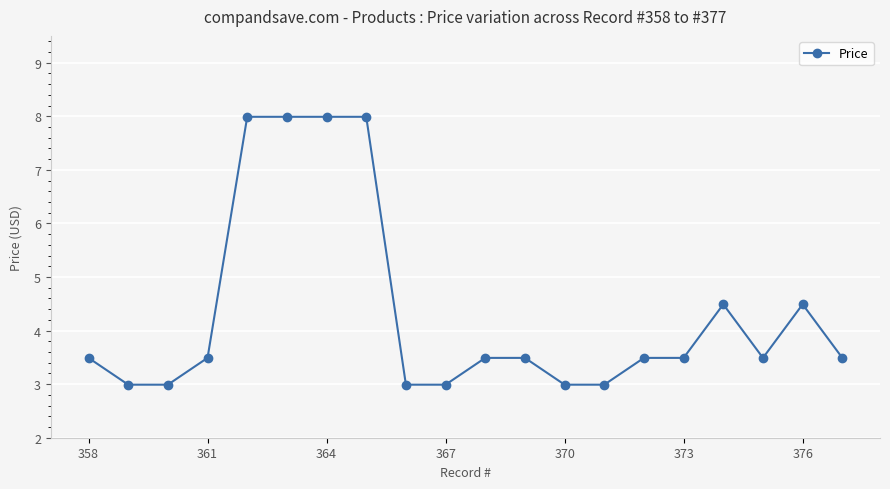

Is this an area chart (filled region under the line)?

No